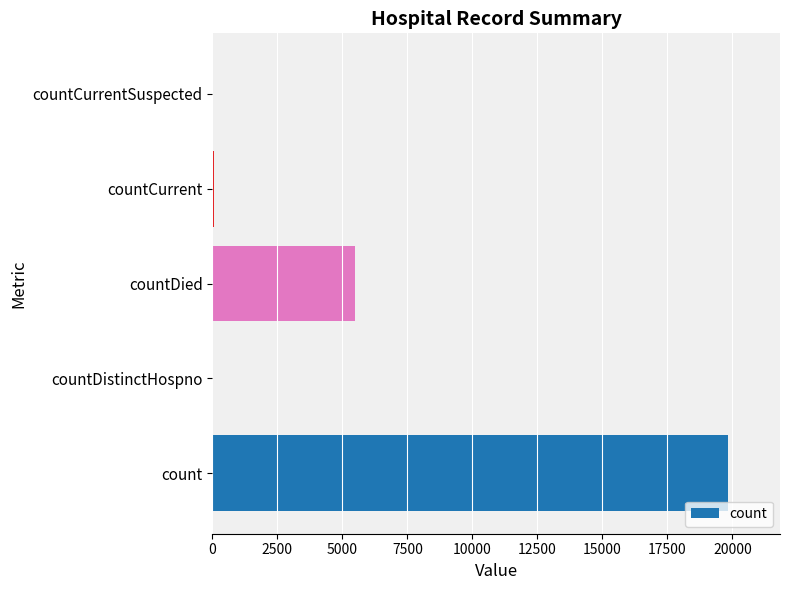

What is the sum of all values?

25425